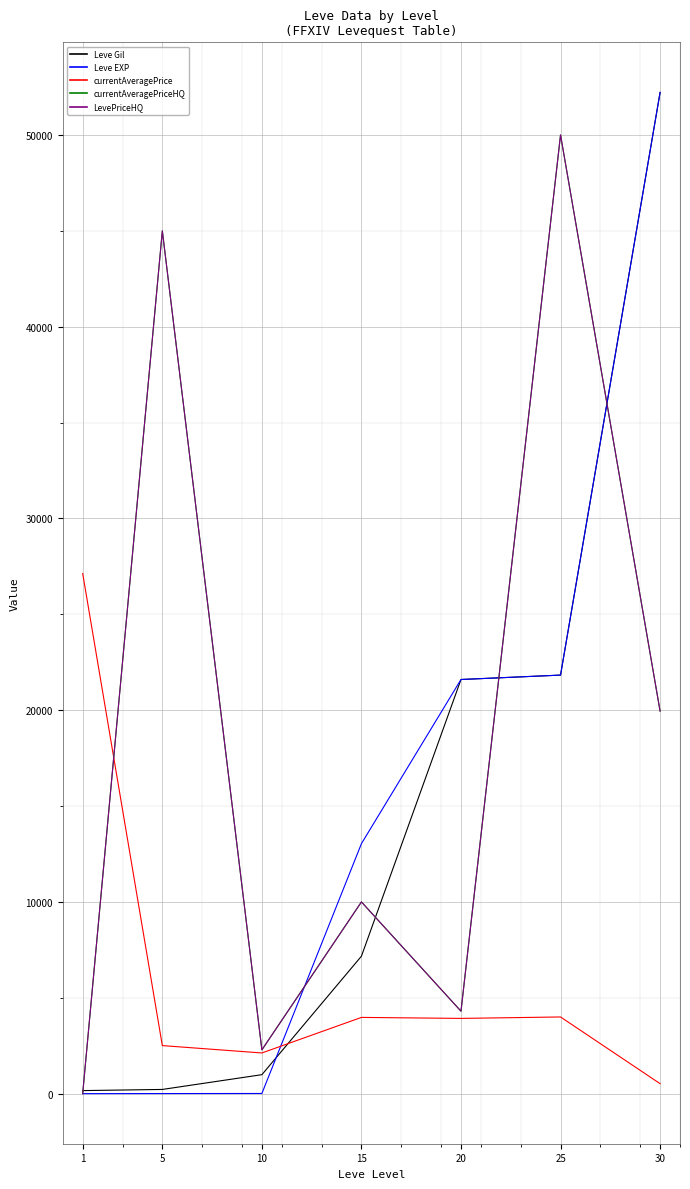

List the labels in order of currentAveragePrice value, smallest first.

30, 10, 5, 20, 15, 25, 1